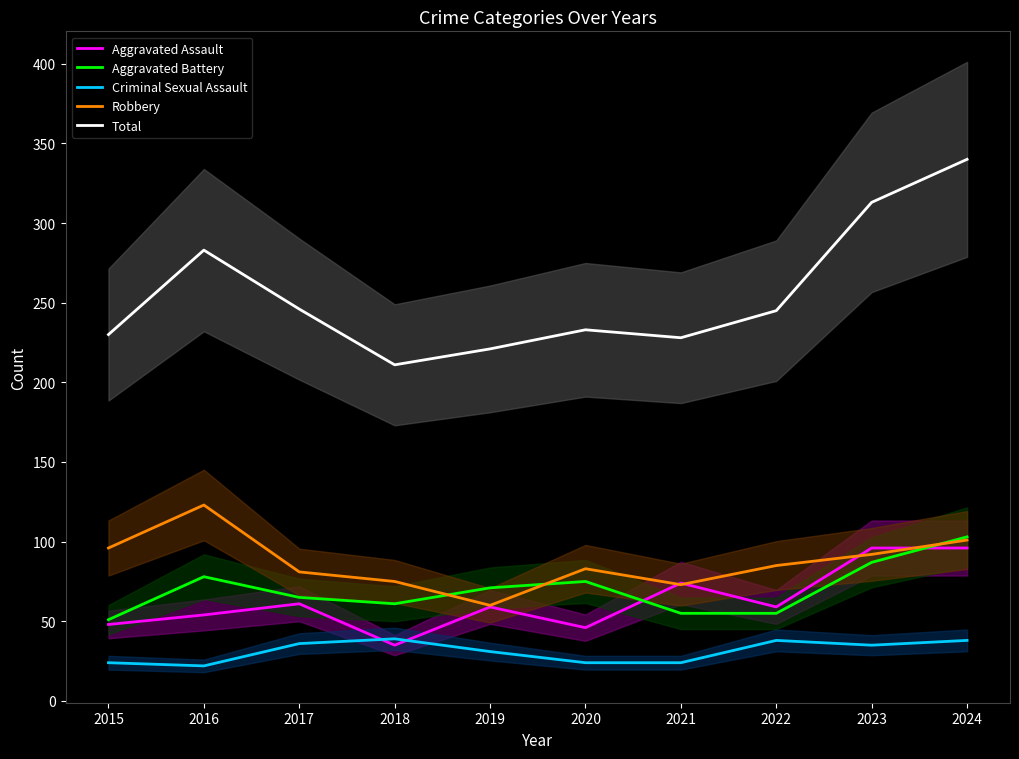

The value of Robbery at 2018 is 131. True or false?

False